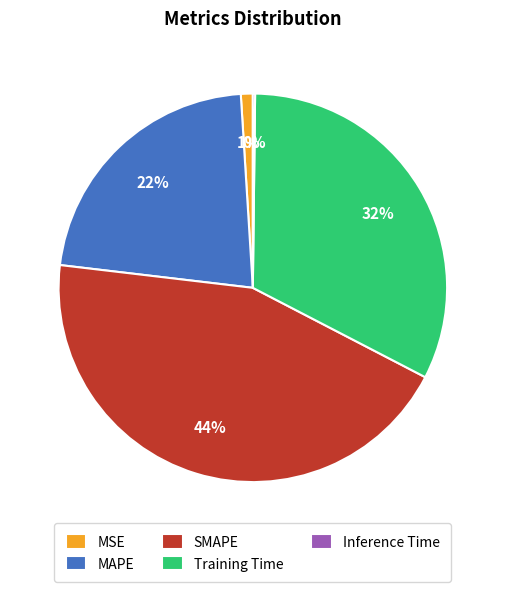

To the nearest percent, what is the average slice percentage?

20%